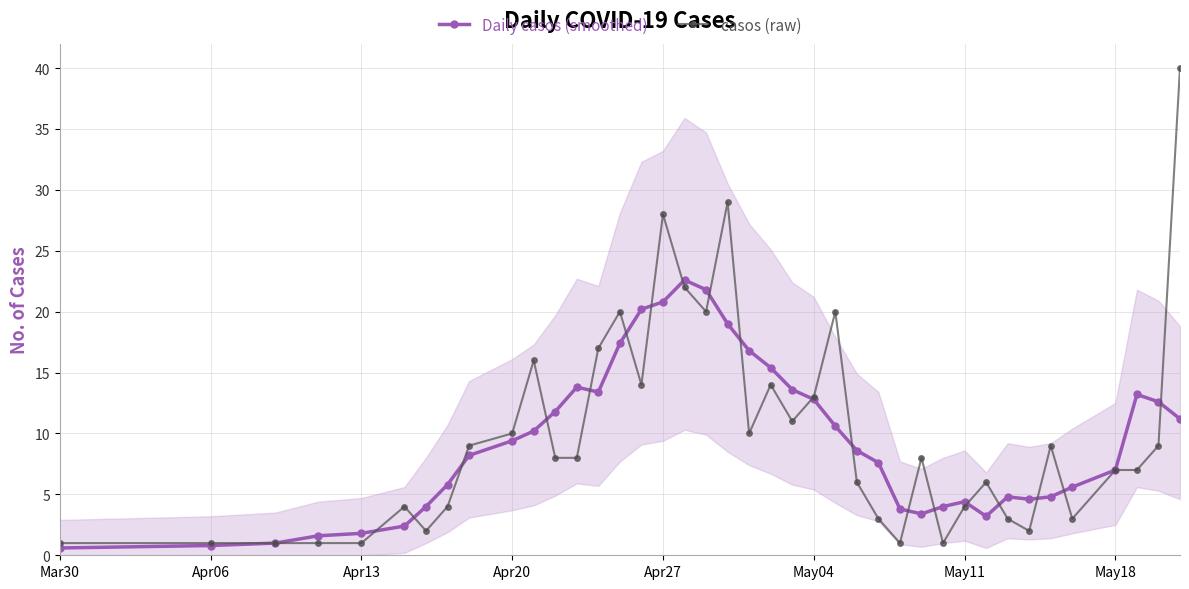

What is the average value of the Daily casos (smoothed) series?

9.4